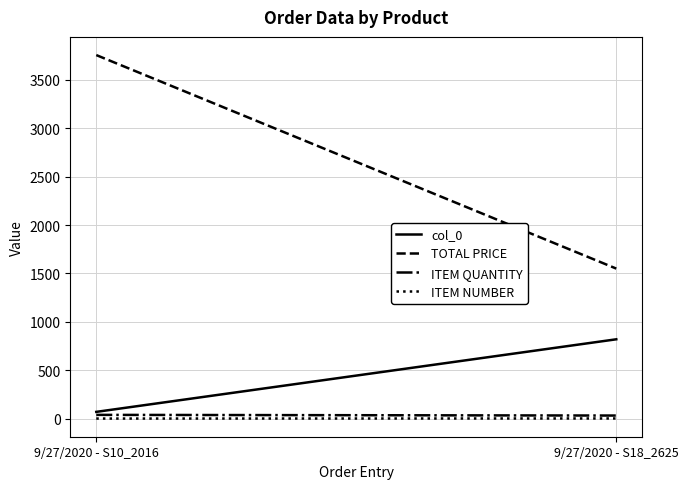

How many data points does each series have?

2